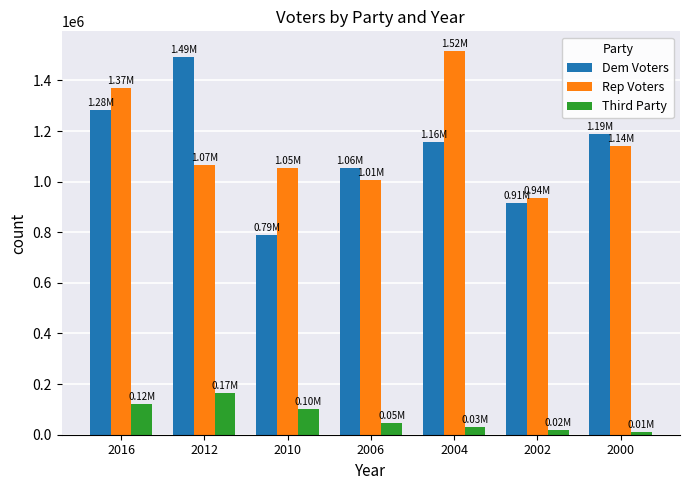

True or false: Dem Voters has a value of 624684 at 2004.

False